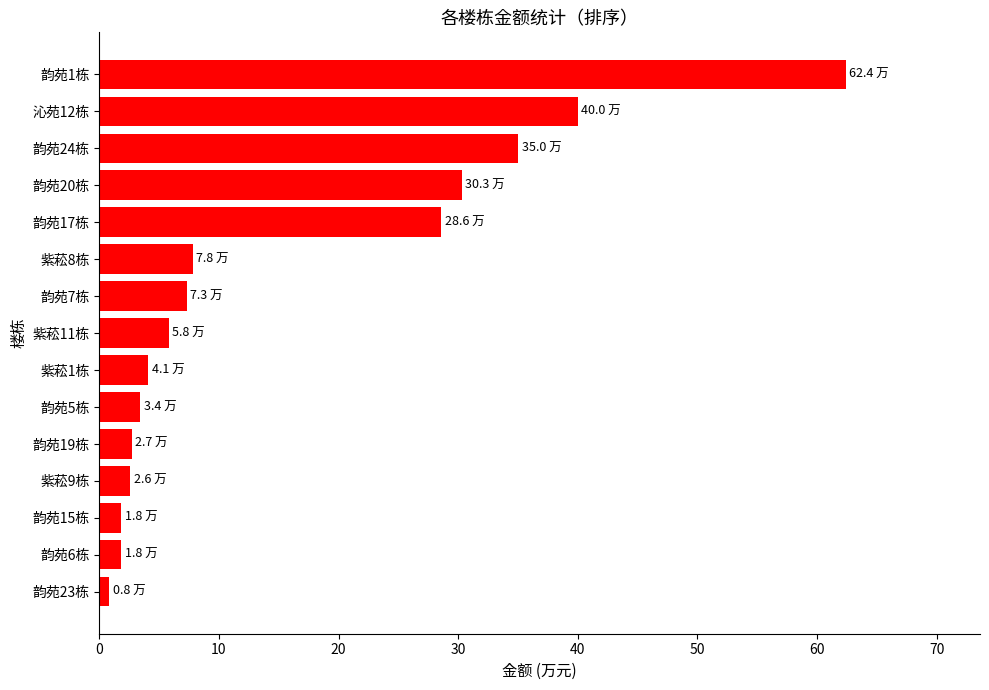

What is the difference between the maximum and second lowest values?

60.6